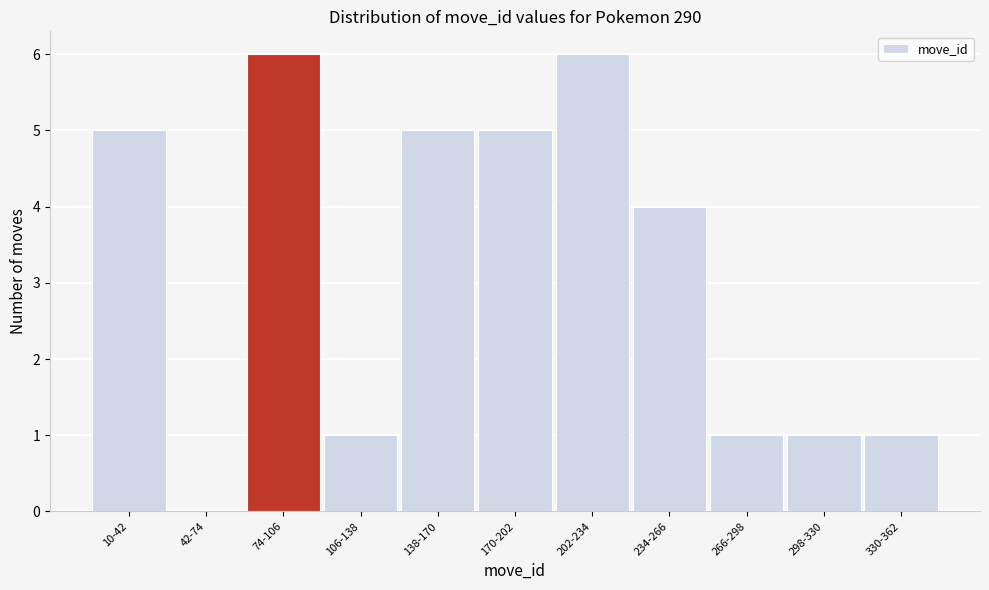

Reading left to right, extract all data points from this chart.

10-42=5	42-74=0	74-106=6	106-138=1	138-170=5	170-202=5	202-234=6	234-266=4	266-298=1	298-330=1	330-362=1